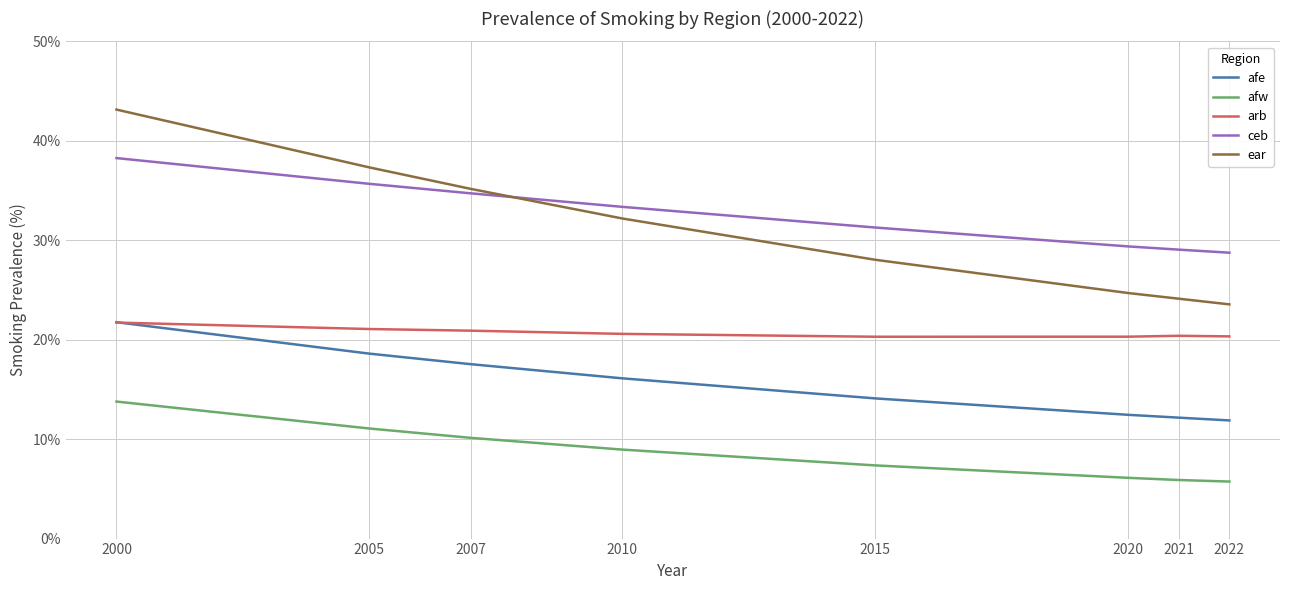

Which series has the largest range (max minus min)?

ear